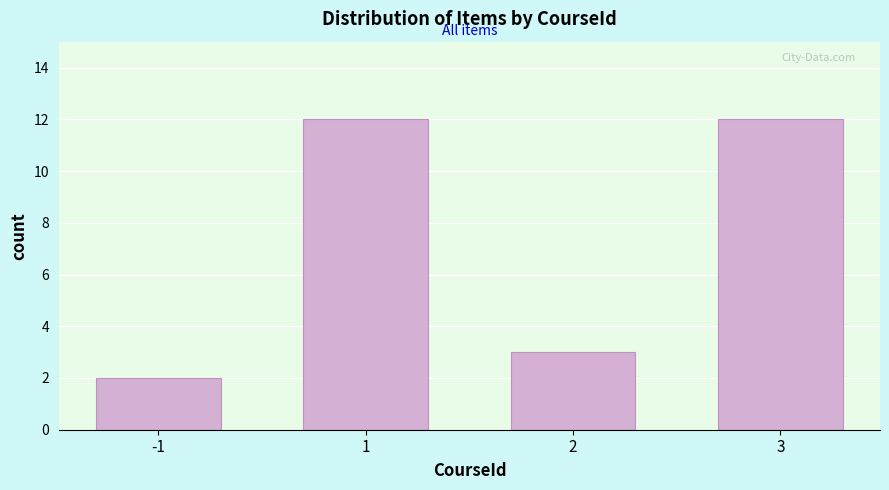

Reading left to right, extract all data points from this chart.

-1=2	1=12	2=3	3=12